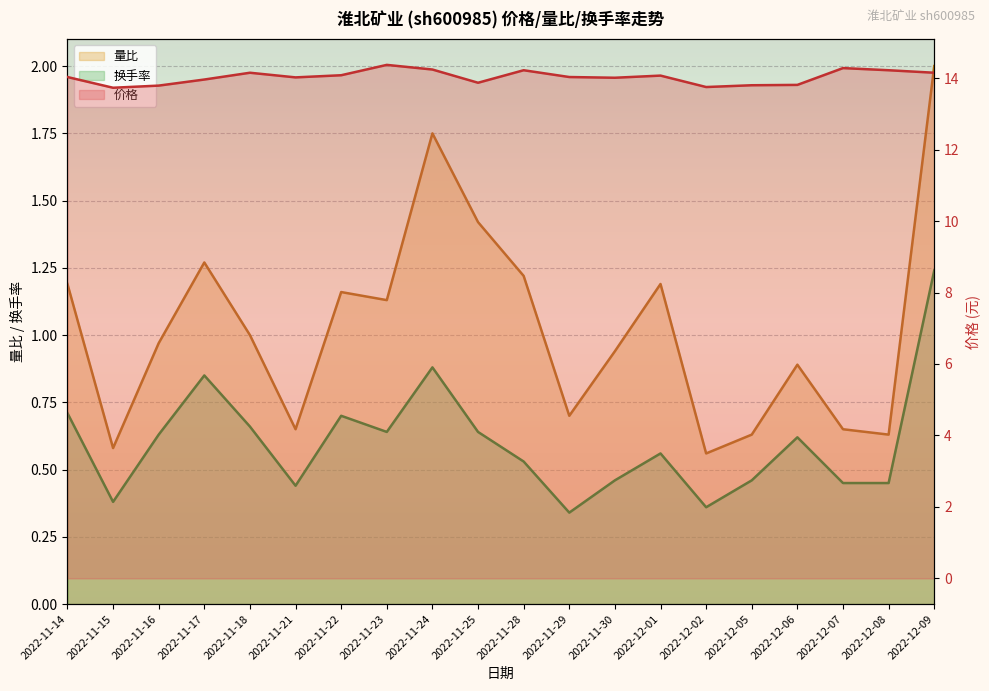

Count the number of categories in the chart.

20